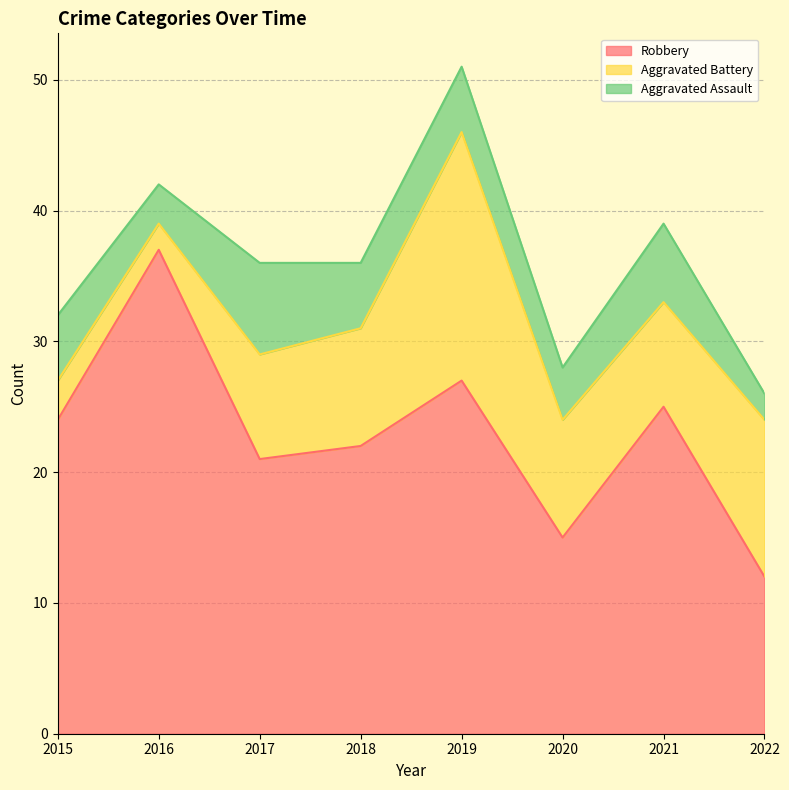

Where is the first local minimum for Aggravated Assault?

2016